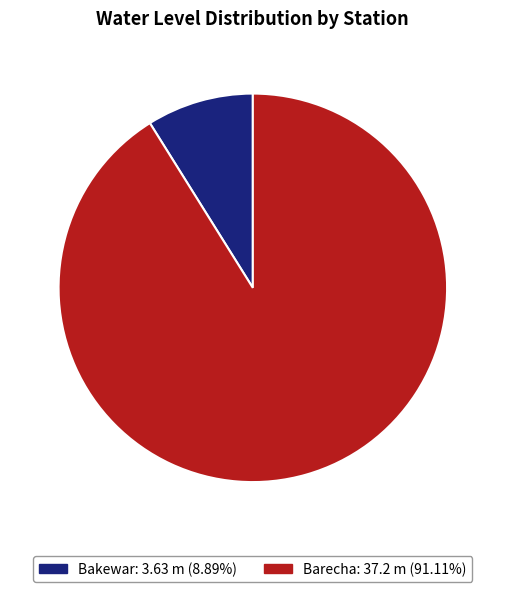

Is the sum of Barecha and Bakewar greater than half?

Yes